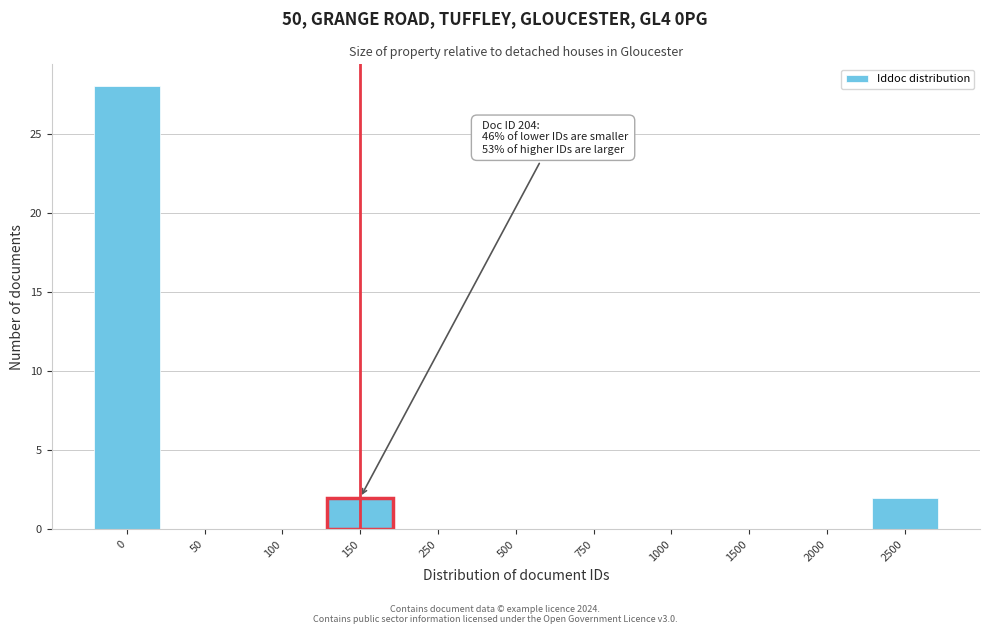

Reading left to right, extract all data points from this chart.

0=28	50=0	100=0	150=2	250=0	500=0	750=0	1000=0	1500=0	2000=0	2500=2